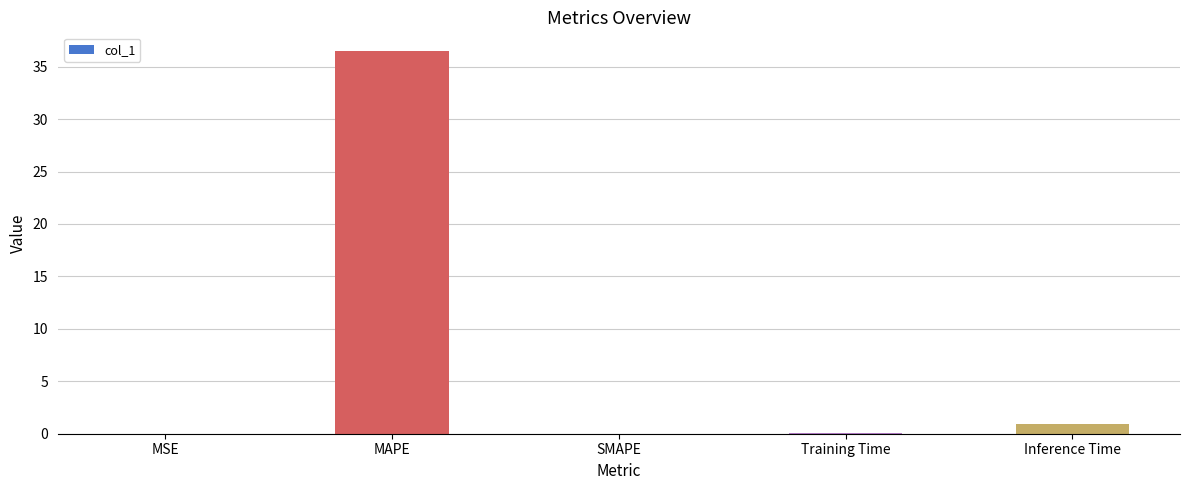

Does the chart contain stacked bars?

No